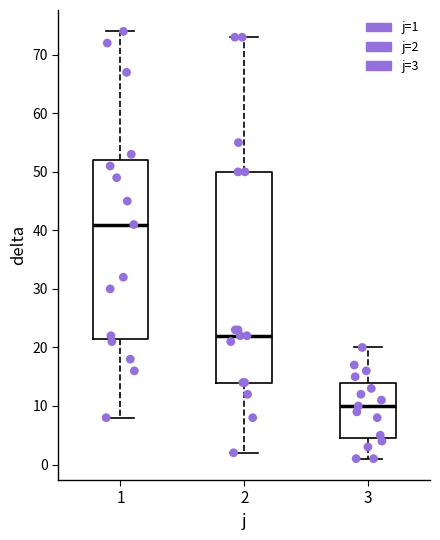

Reading left to right, transcribe this box plot: for each box, give where its median line is, the range the box spans, and where its two whiskers end, as read against the y-axis. The values are not printed on the chart, so give them approximately, as read against the axis.

1: median 41, box 22 to 52, whiskers 8 to 74
2: median 22, box 14 to 50, whiskers 2 to 73
3: median 10, box 5 to 14, whiskers 1 to 20